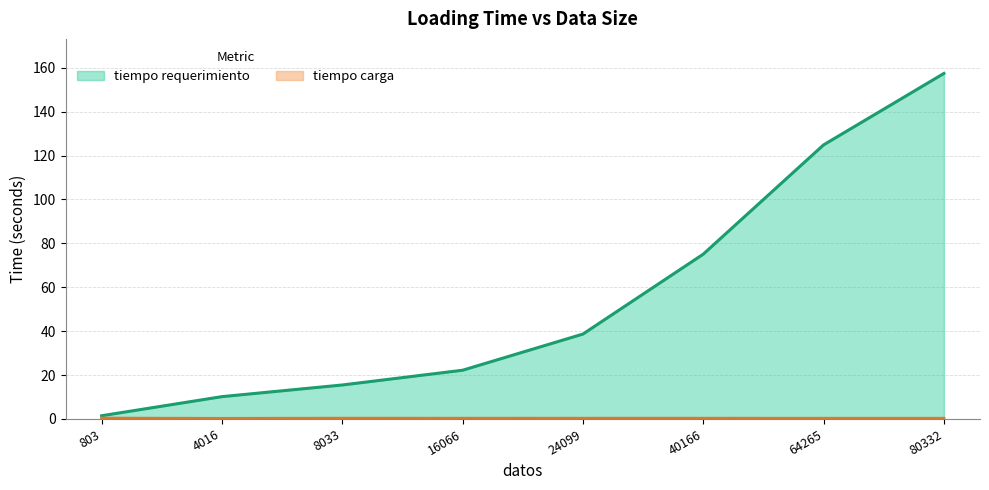

True or false: tiempo requerimiento has a value of 124.9 at 64265.

True